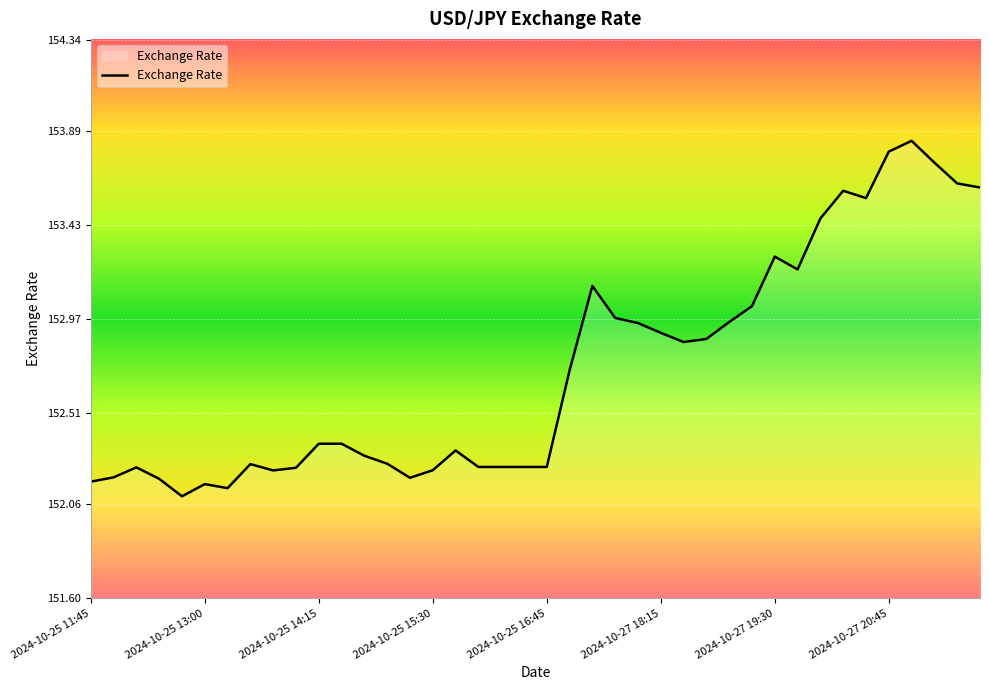

What is the average value?

152.7